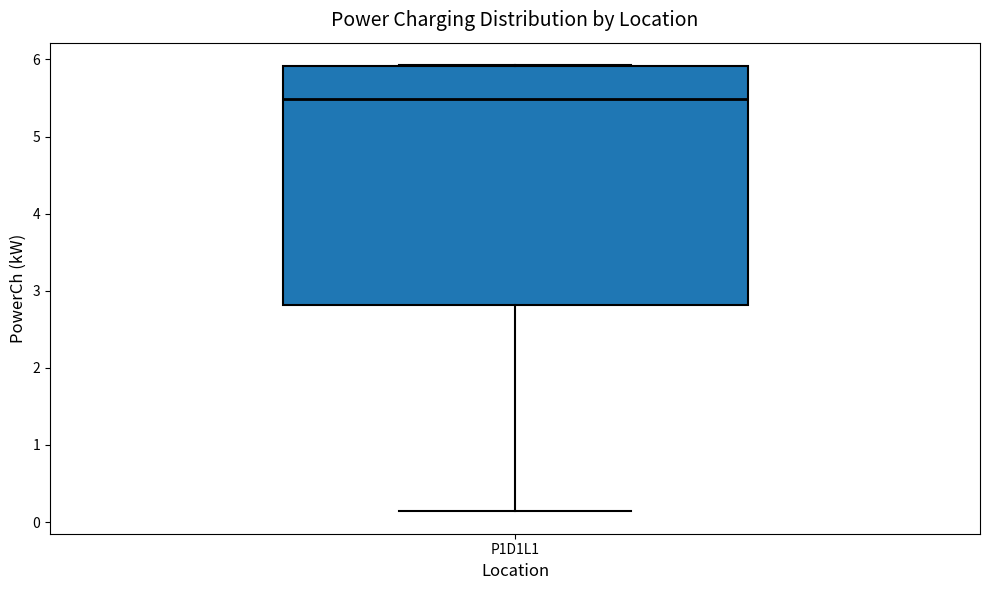

Read this box plot against the y-axis: the position of the median line, the range covered by the box, and the ends of both whiskers. The values are not printed on the chart, so give them approximately, as read against the axis.

median 5.5, box 2.8 to 5.9, whiskers 0.1 to 5.9